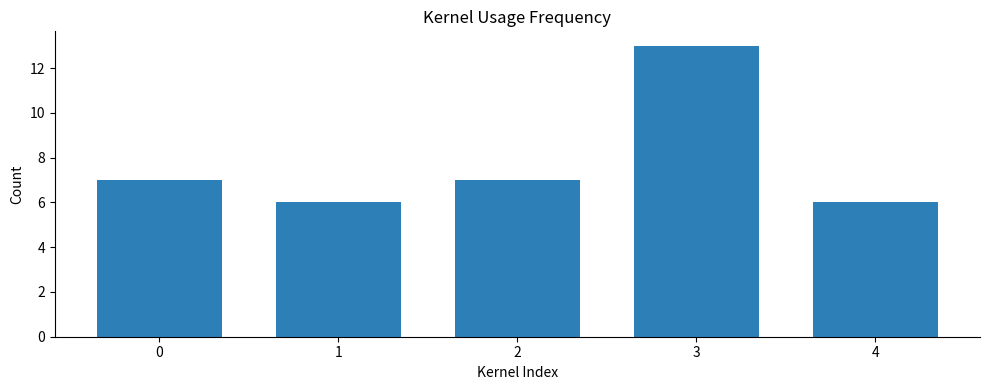

What is the sum of all values?

39